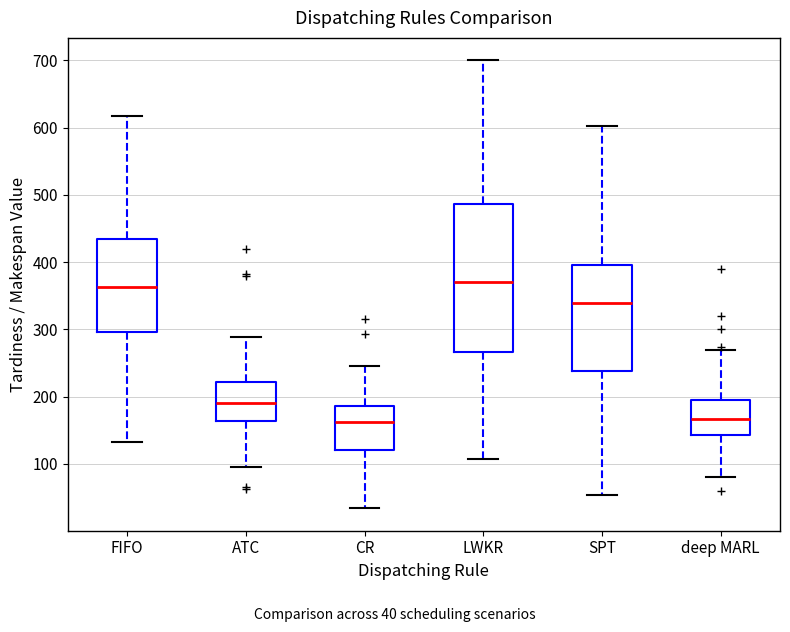

Reading left to right, transcribe this box plot: for each box, give where its median line is, the range the box spans, and where its two whiskers end, as read against the y-axis. The values are not printed on the chart, so give them approximately, as read against the axis.

FIFO: median 360, box 300 to 430, whiskers 130 to 620
ATC: median 190, box 160 to 220, whiskers 100 to 290
CR: median 160, box 120 to 190, whiskers 30 to 250
LWKR: median 370, box 270 to 490, whiskers 110 to 700
SPT: median 340, box 240 to 400, whiskers 50 to 600
deep MARL: median 170, box 140 to 200, whiskers 80 to 270